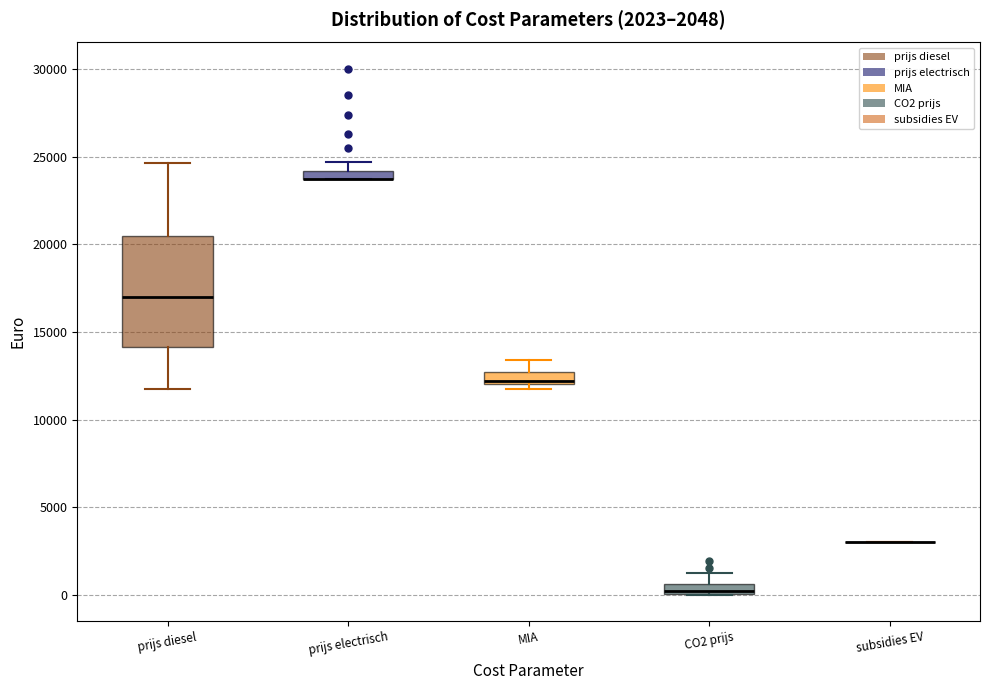

Comparing the boxes themselves (not the whiskers), which one is the tallest?

prijs diesel